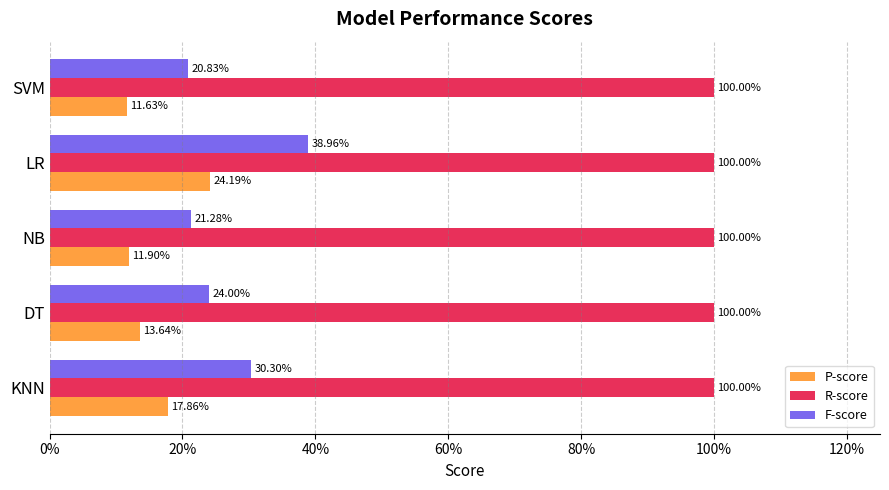

What are all the series names shown in the legend?

P-score, R-score, F-score